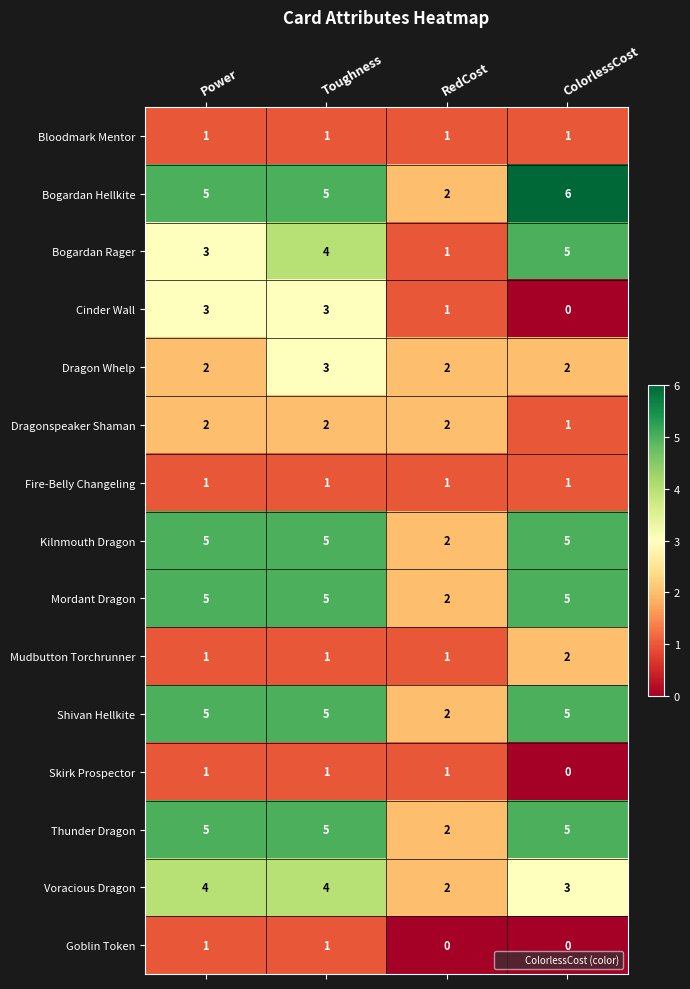

Count the Mordant Dragon values in the range 5 to 6.

3